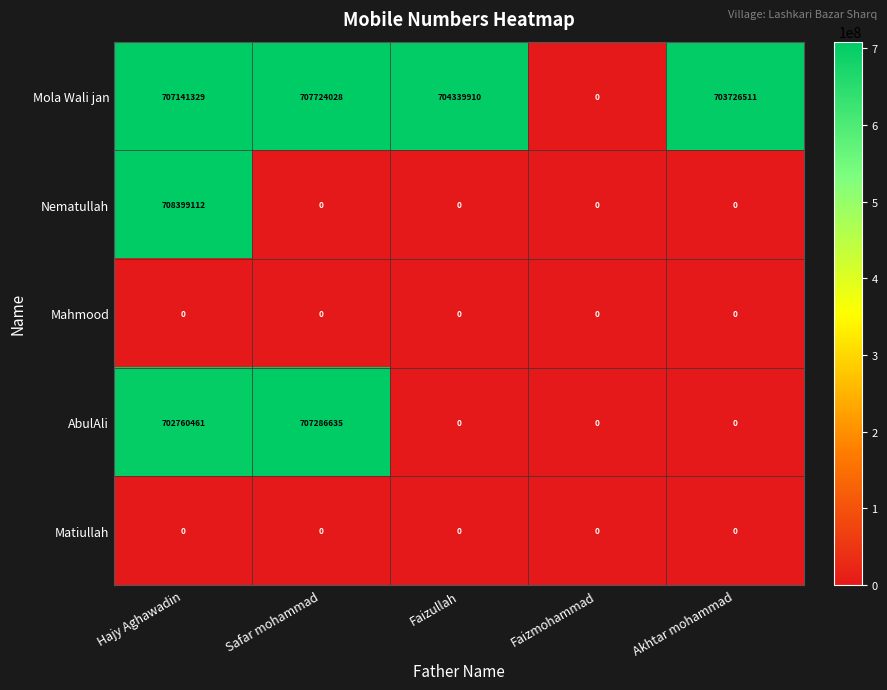

What is the difference between the highest and lowest values at Safar mohammad?

707724028